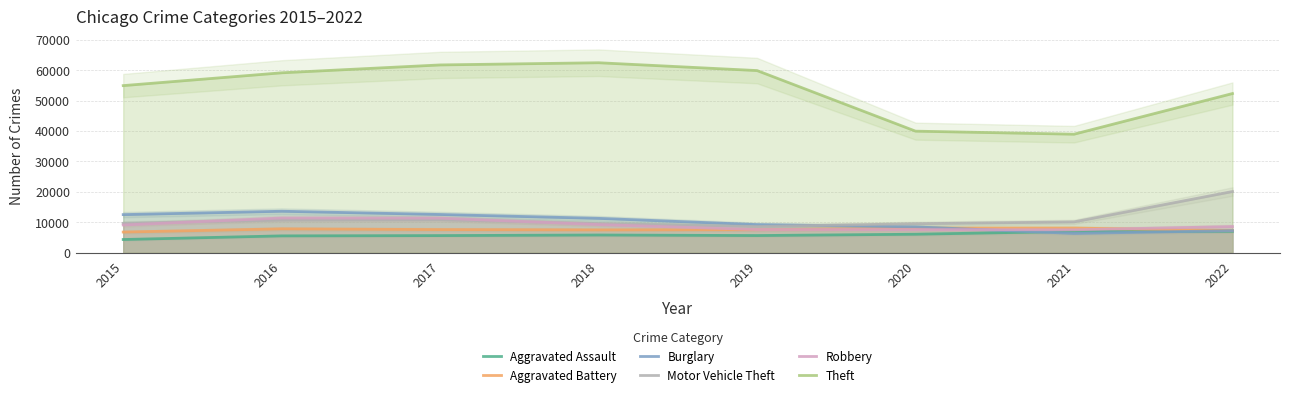

At which category does Burglary reach its first local valley?

2021